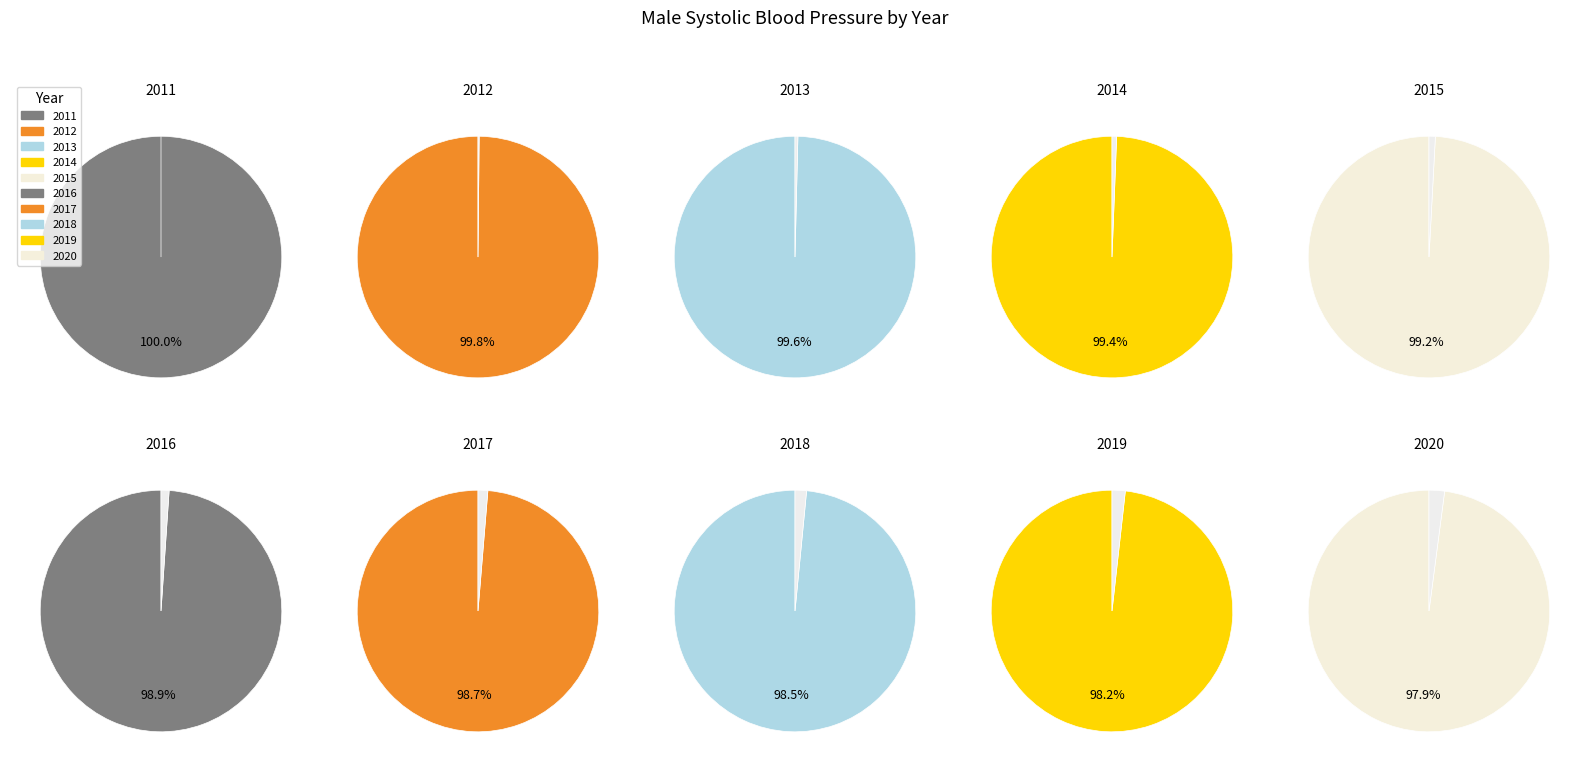

Combined, do 2020 and 2012 account for over 50%?

No